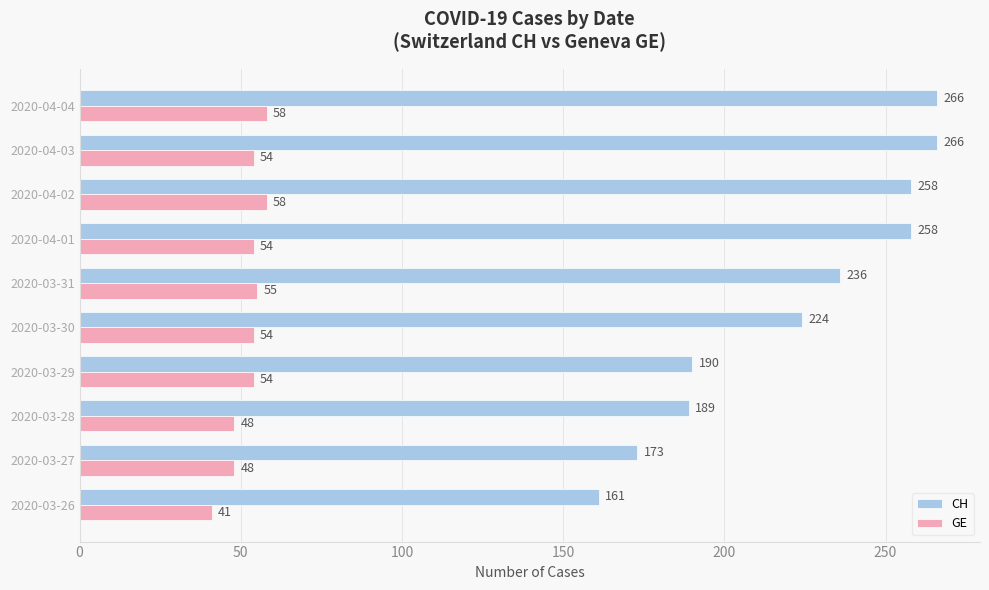

The GE series shows 41 at 2020-03-26. True or false?

True